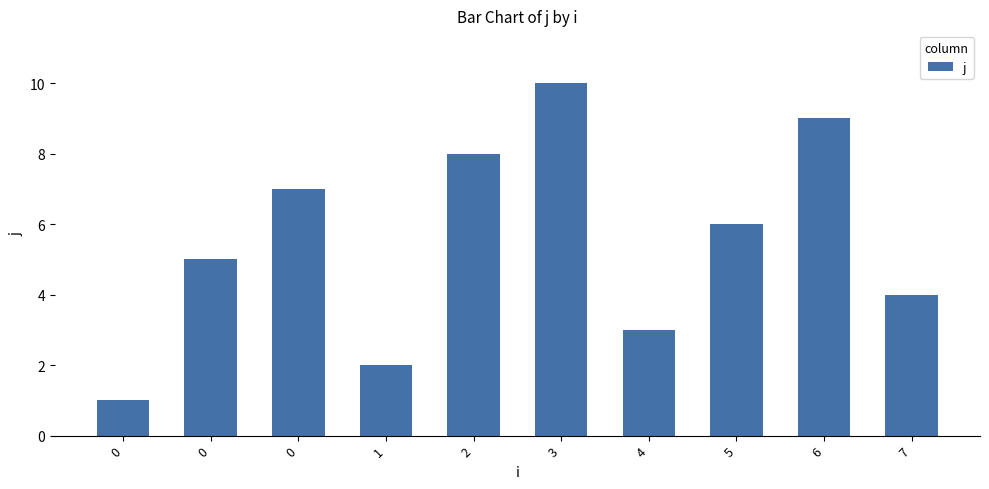

Is it true that the value at 1 is 3?

False